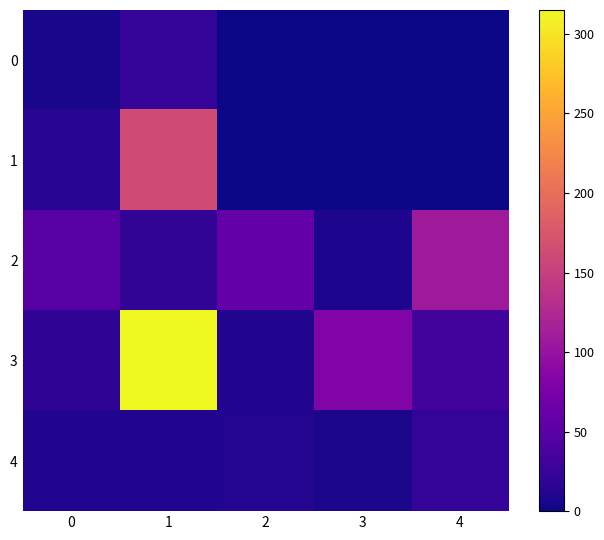

The 4 series shows 11 at 0. True or false?

True